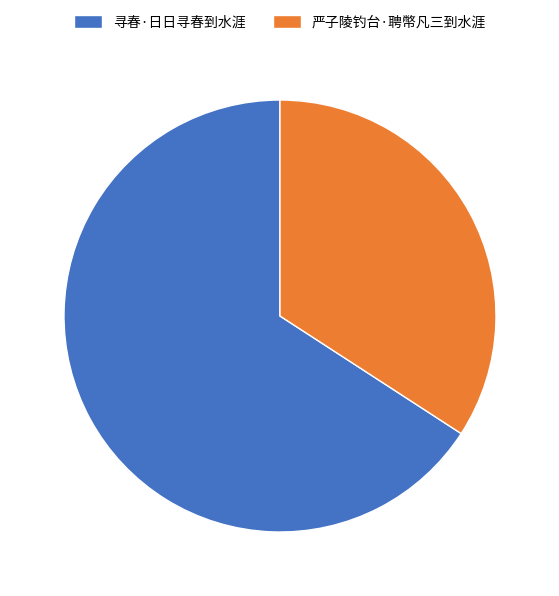

What is the ratio of the value at 寻春·日日寻春到水涯 to the value at 严子陵钓台·聘幣凡三到水涯?

1.9